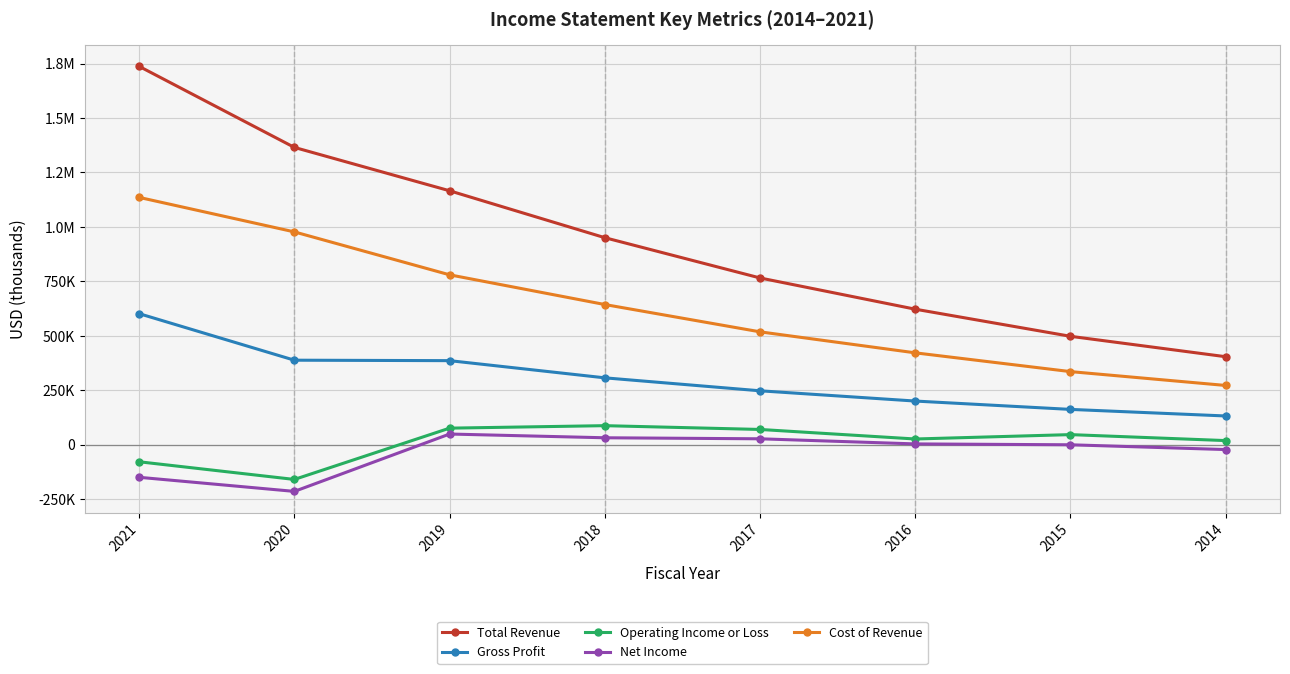

The value of Net Income at 2018 is 31800. True or false?

True